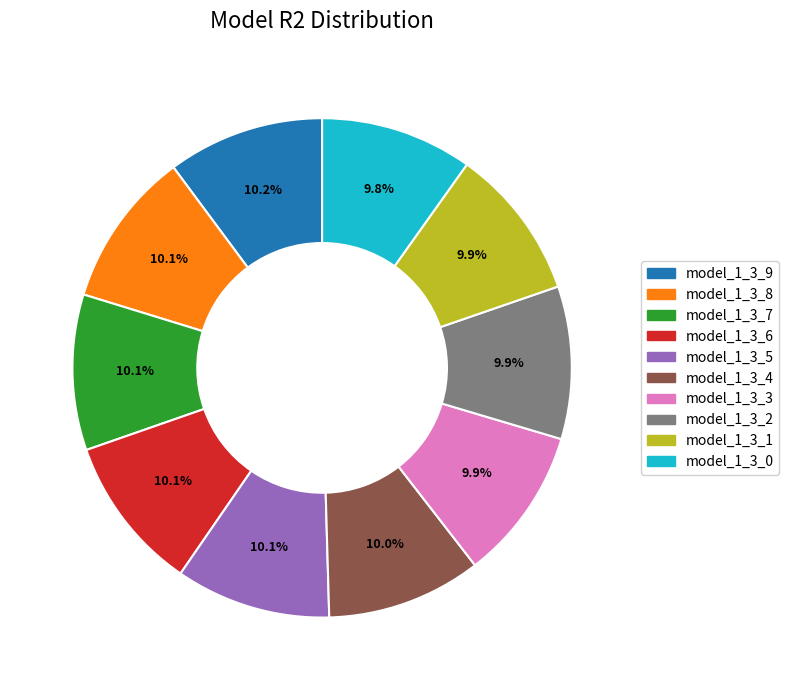

How many slices are in this pie chart?

10